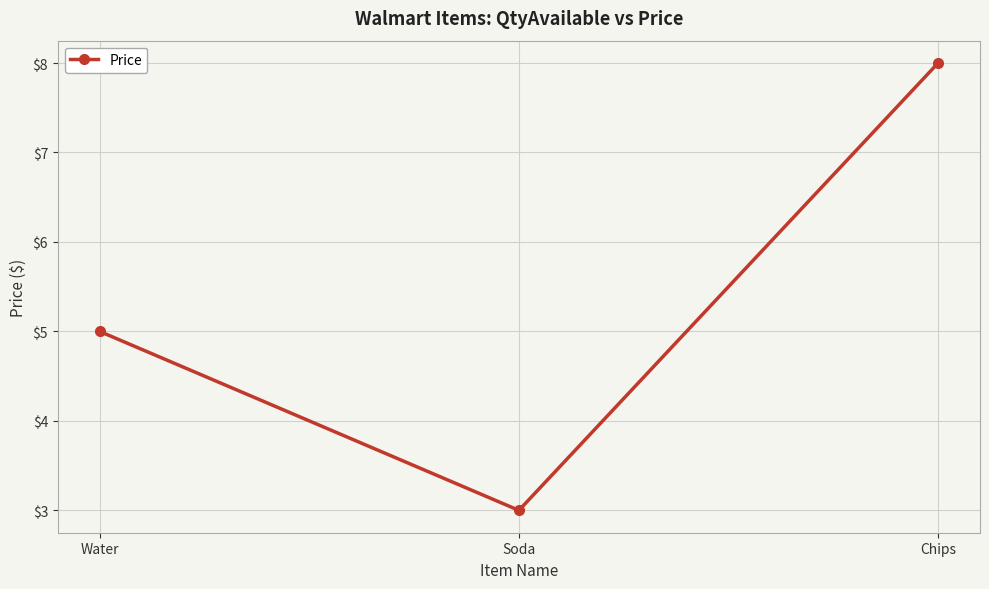

Between Soda and Chips, which is larger?

Chips